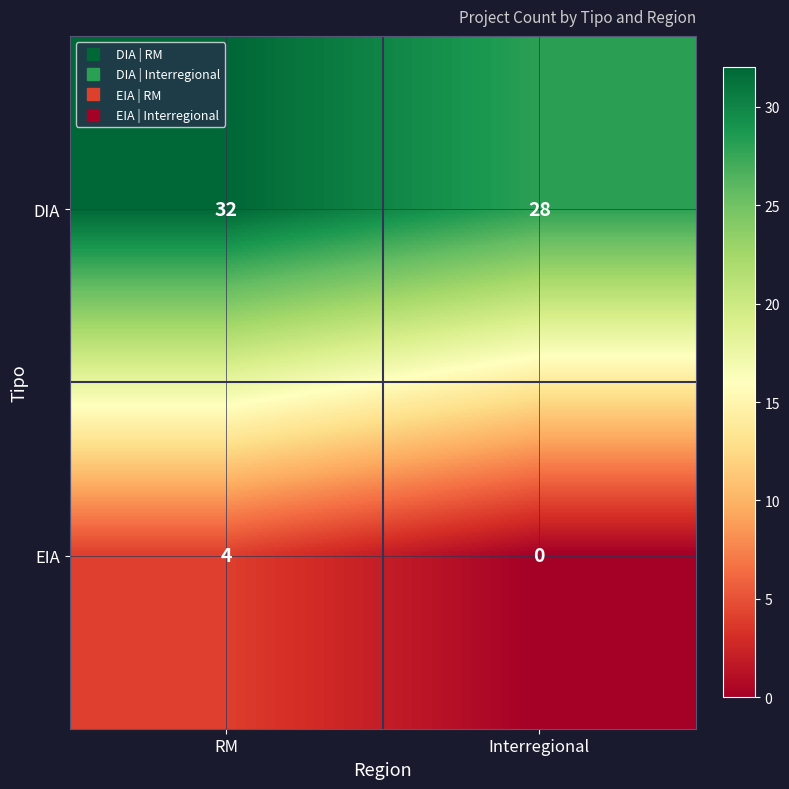

True or false: DIA has a value of 43 at RM.

False